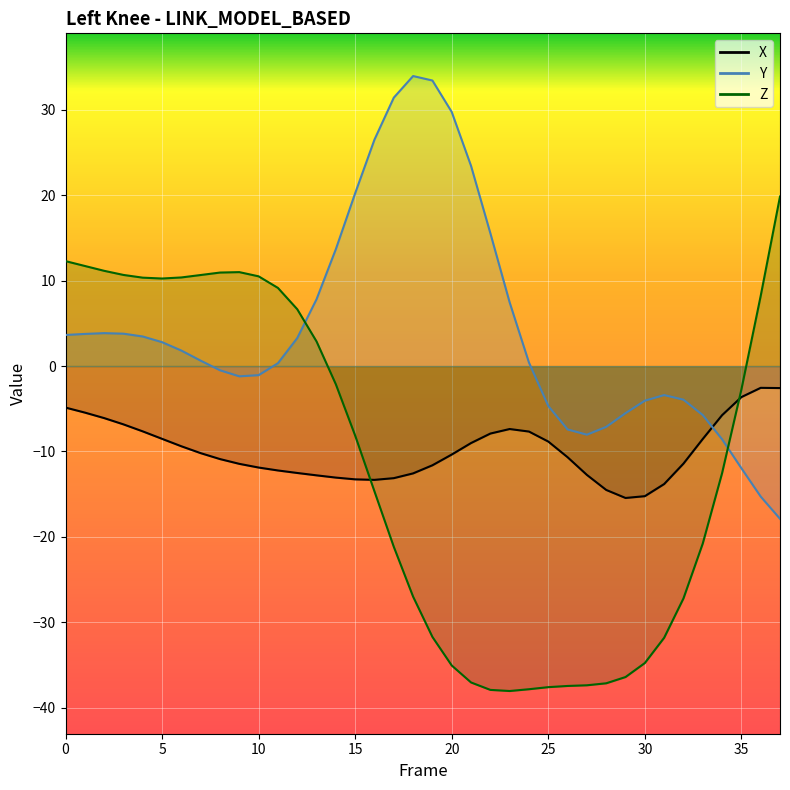

Rank the series by their maximum value, from lowest to highest.

X, Z, Y